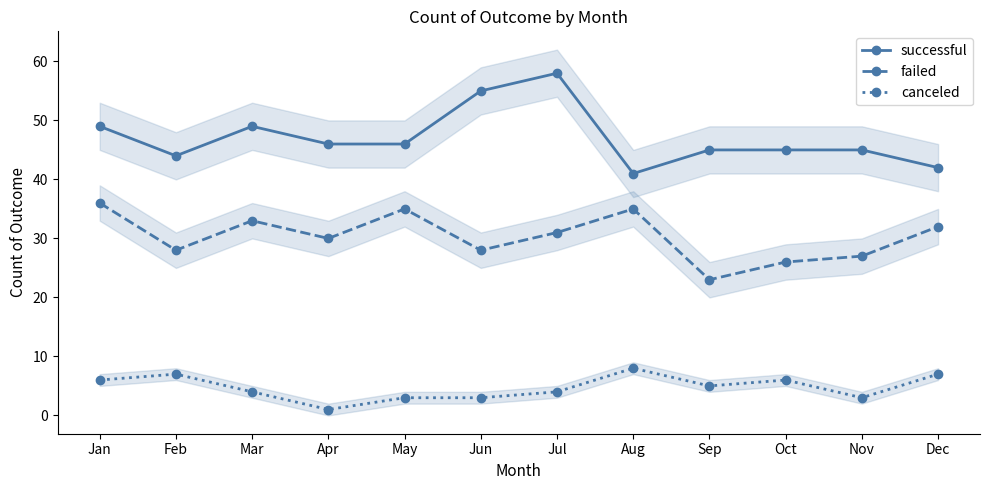

Reading left to right, what are all the values shown in this chart?

successful: Jan=49	Feb=44	Mar=49	Apr=46	May=46	Jun=55	Jul=58	Aug=41	Sep=45	Oct=45	Nov=45	Dec=42
failed: Jan=36	Feb=28	Mar=33	Apr=30	May=35	Jun=28	Jul=31	Aug=35	Sep=23	Oct=26	Nov=27	Dec=32
canceled: Jan=6	Feb=7	Mar=4	Apr=1	May=3	Jun=3	Jul=4	Aug=8	Sep=5	Oct=6	Nov=3	Dec=7